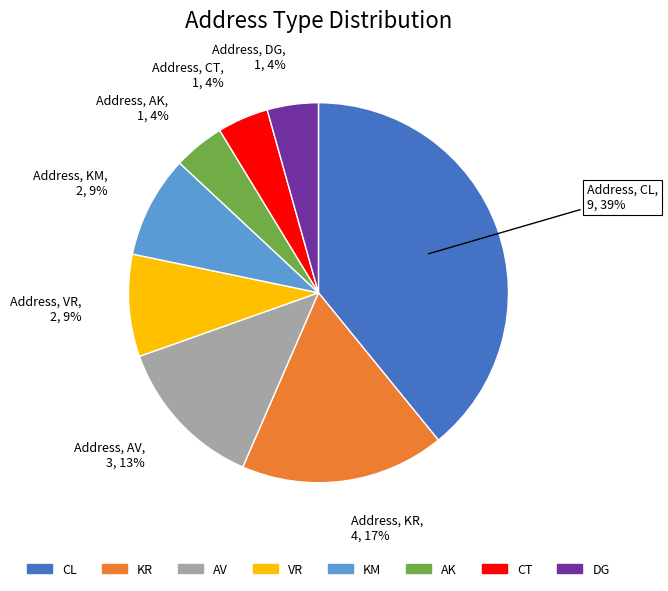

Do DG and KM together represent more than half of the pie?

No